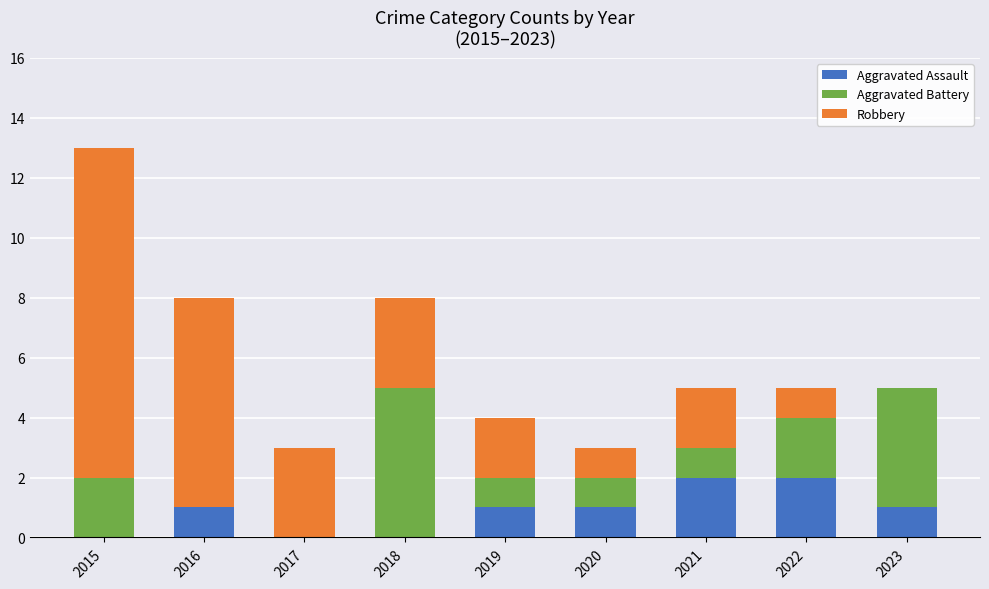

What is the maximum value for Aggravated Assault?

2